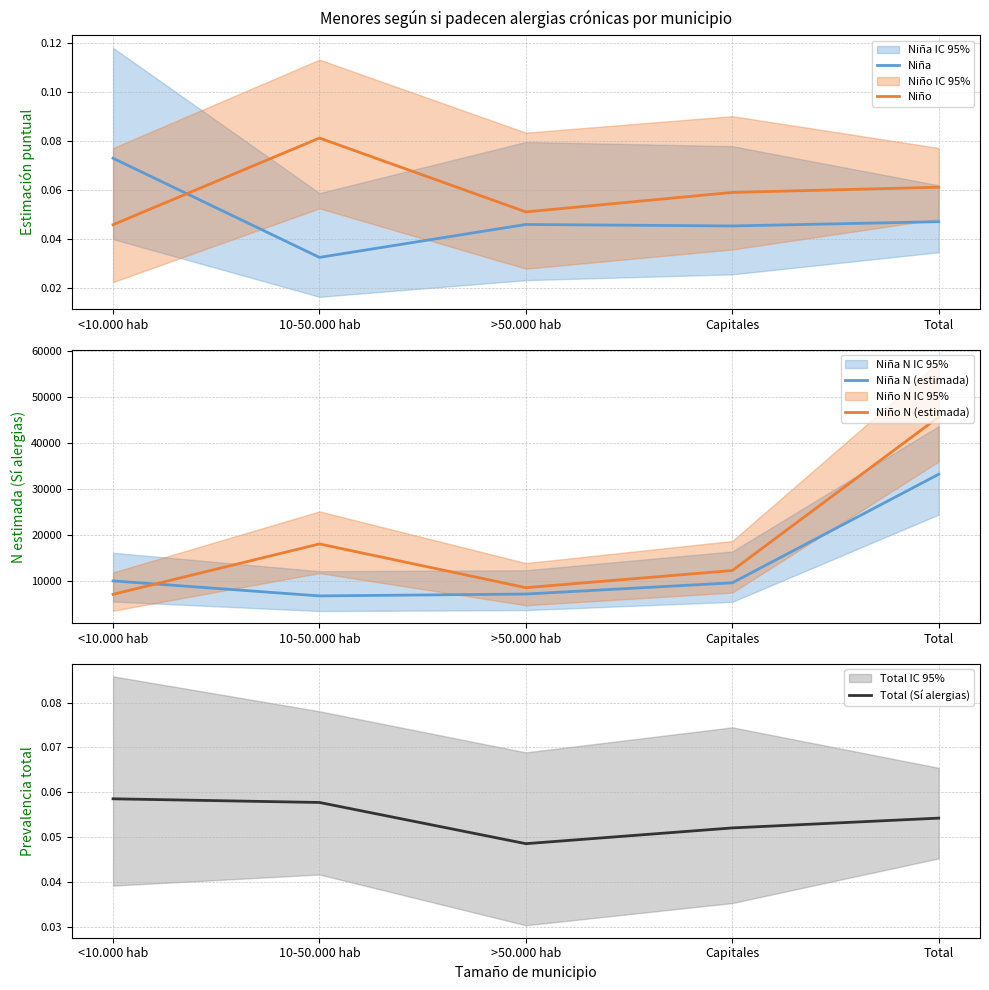

How many lines are shown in the chart?

5